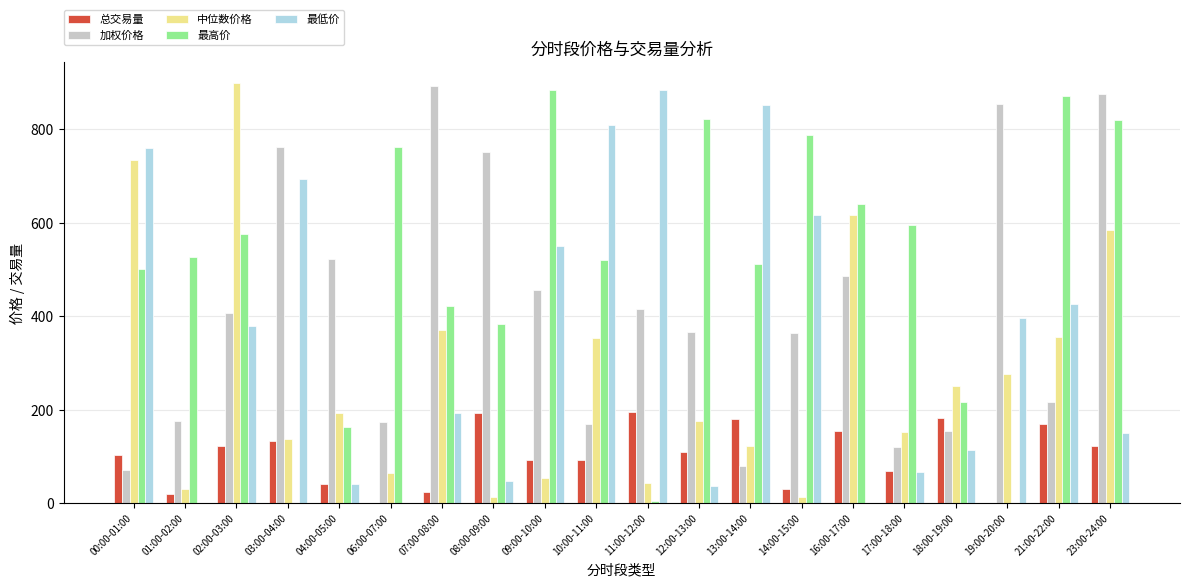

Which series changed the most between 01:00-02:00 and 19:00-20:00?

加权价格